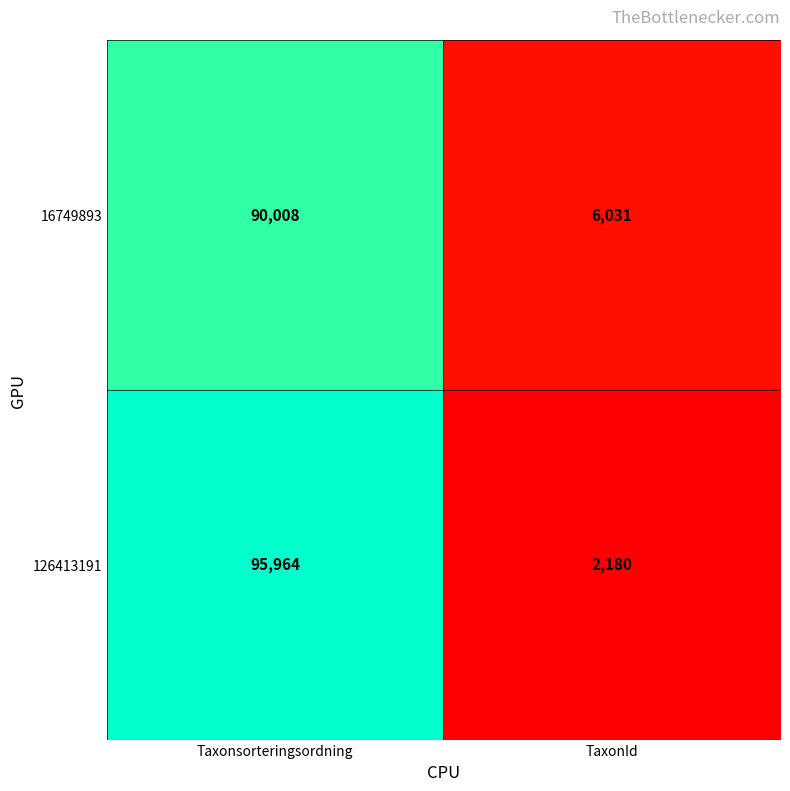

Is it true that 126413191 equals 95964 at Taxonsorteringsordning?

True